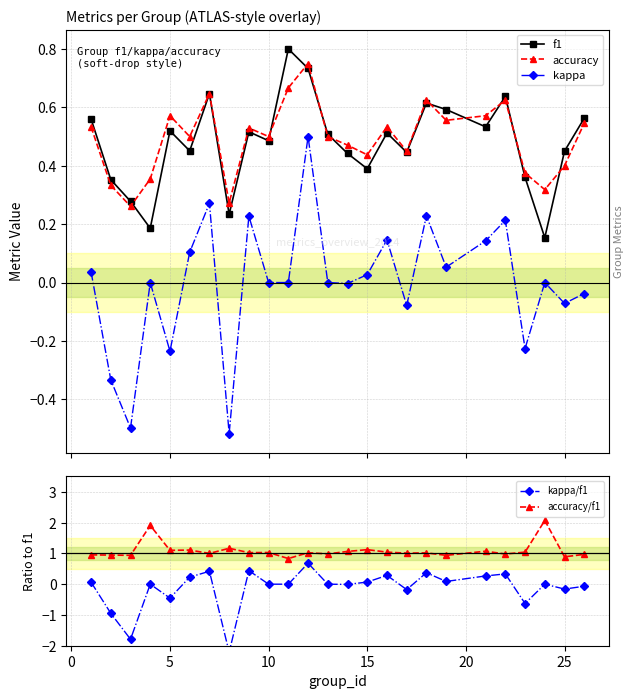

In accuracy, how many points are lower than both neighbors (excluding endpoints)?

8